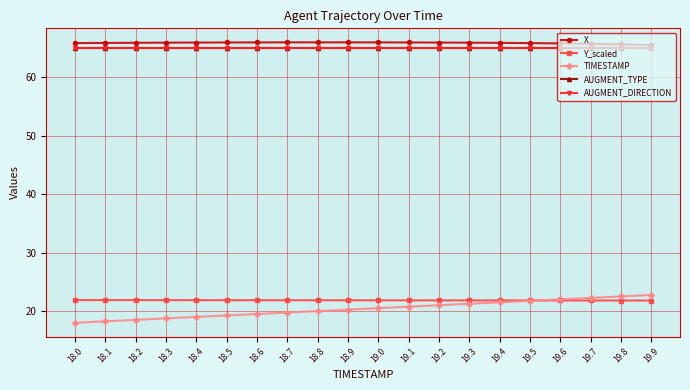

What is the spread (max minus min) of values at 19.1?

45.2